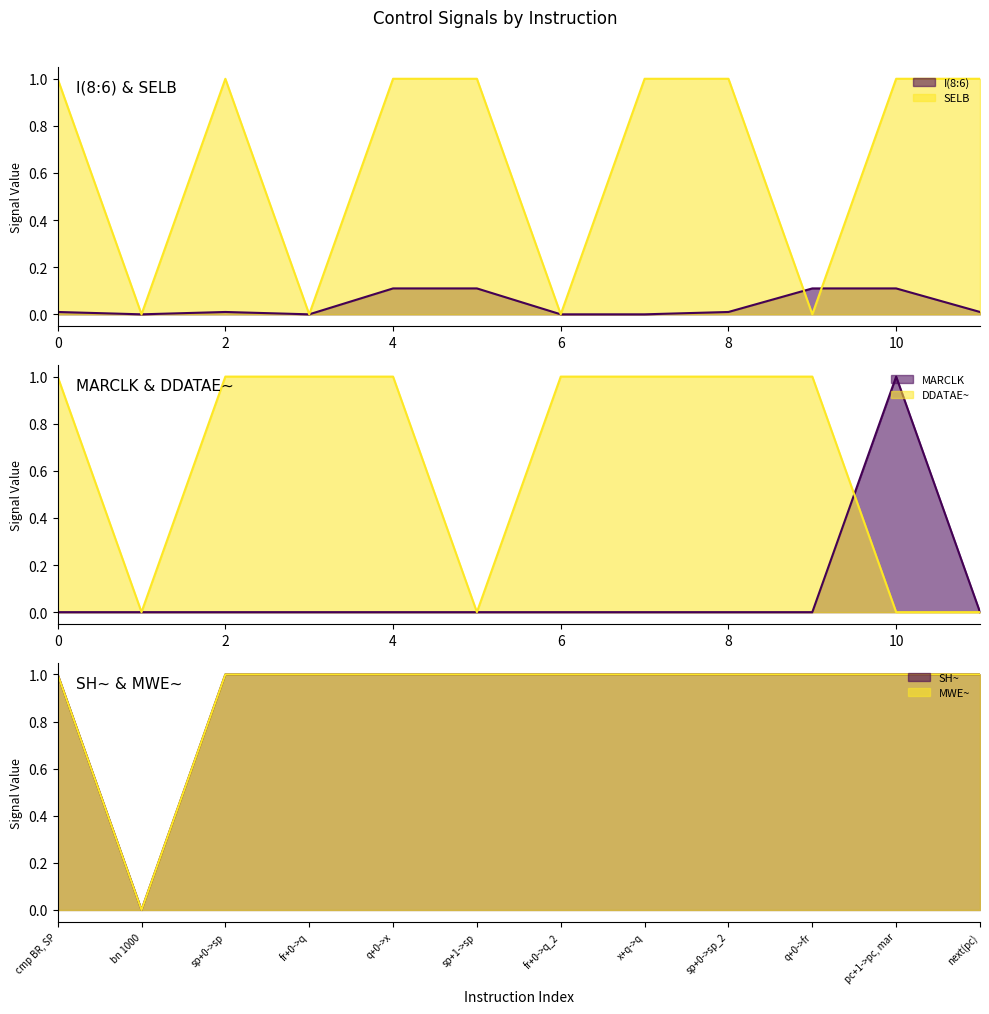

List the labels in order of SELB value, largest first.

cmp BR, SP, sp+0->sp, q+0->x, sp+1->sp, x+q->q, sp+0->sp_2, pc+1->pc, mar, next(pc), bn 1000, fr+0->q, fr+0->q_2, q+0->fr